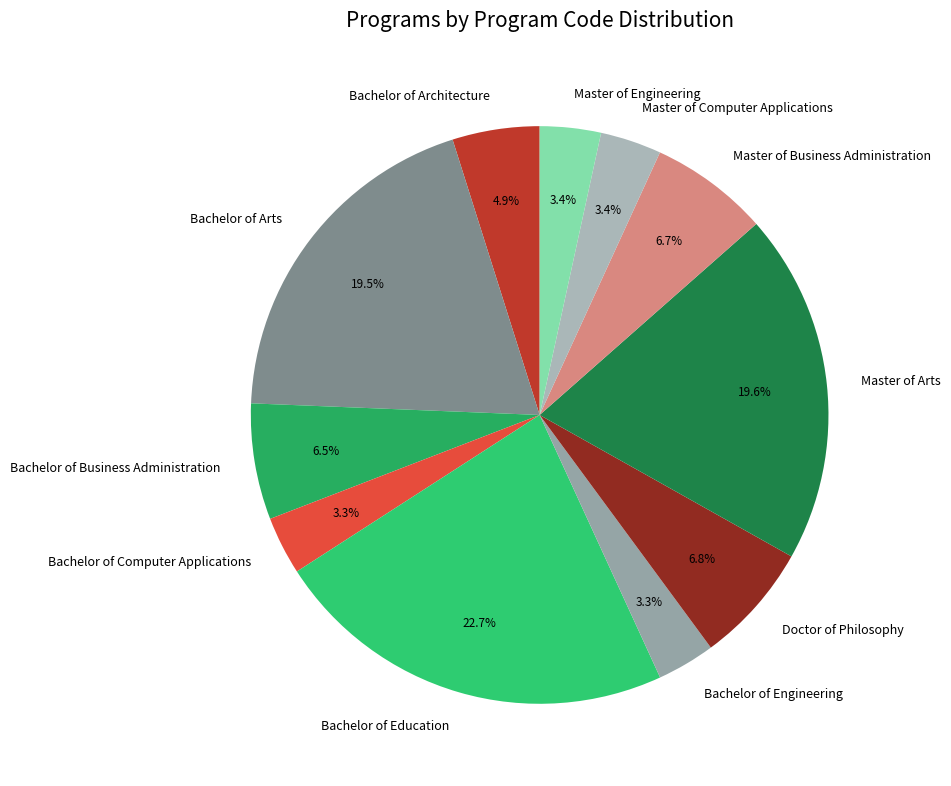

To the nearest percent, what portion does Doctor of Philosophy represent?

7%